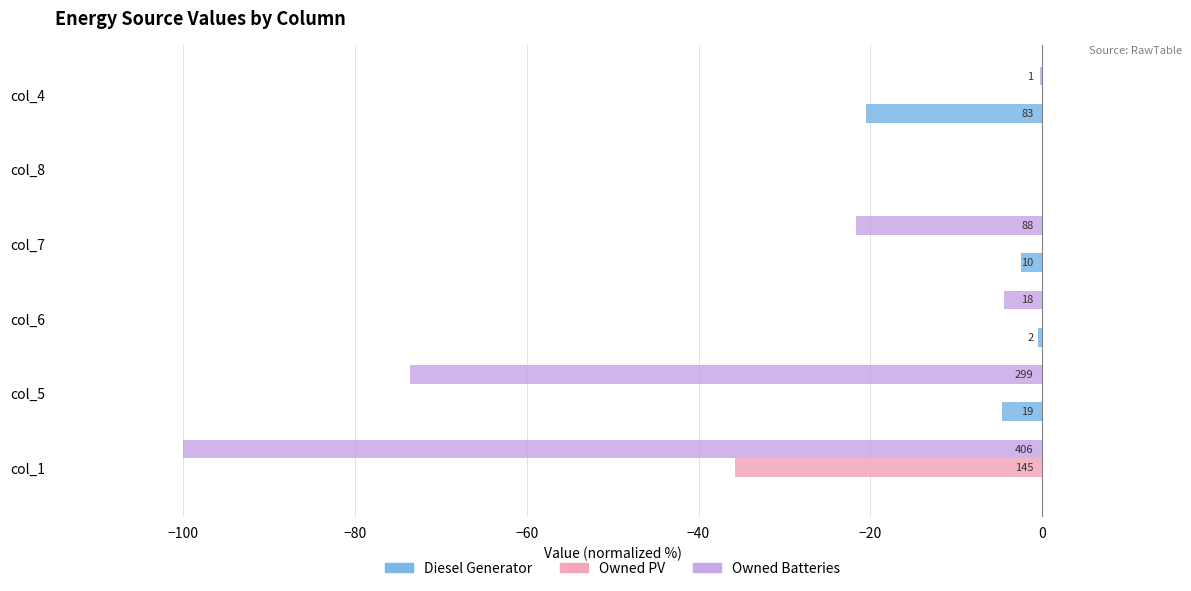

List the series in order of their peak value, highest first.

Diesel Generator, Owned PV, Owned Batteries